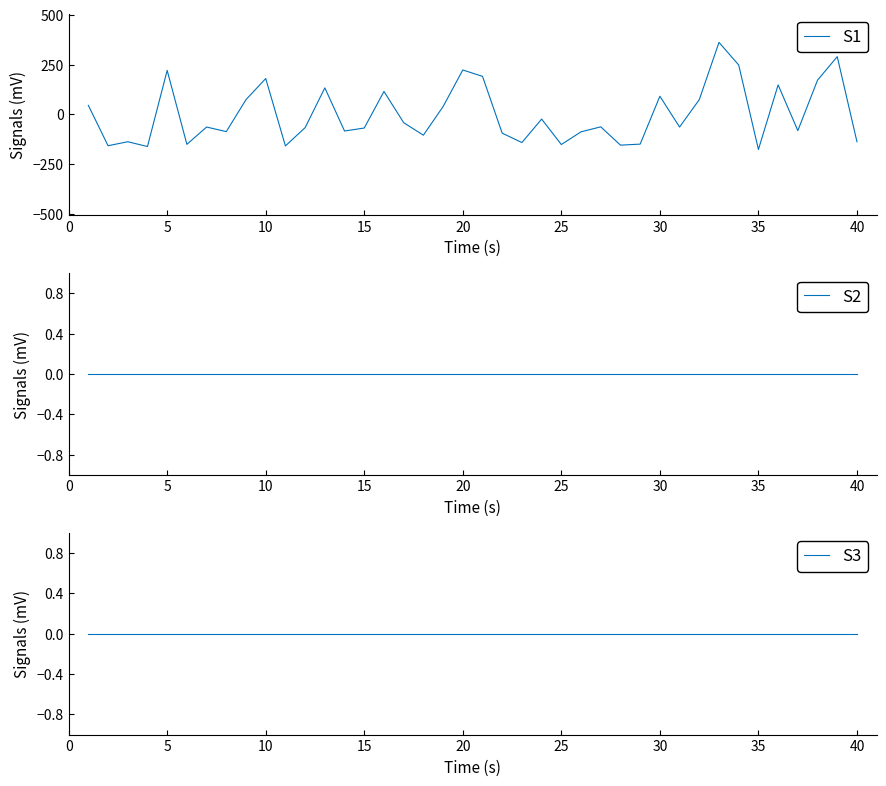

What is the lowest value of the S1 series?

-176.8